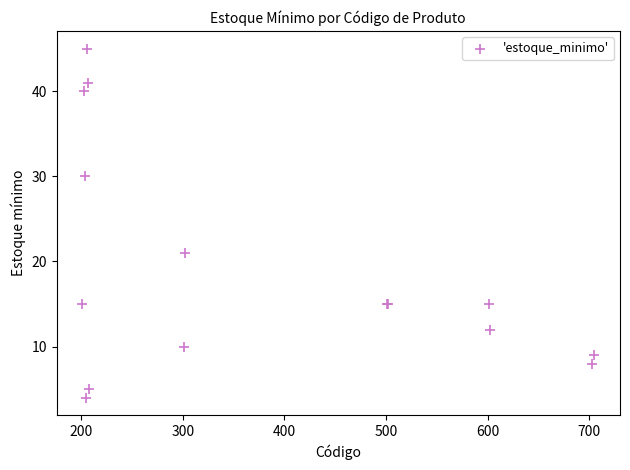

What Y value in the scatter plot is closest to 24?

21